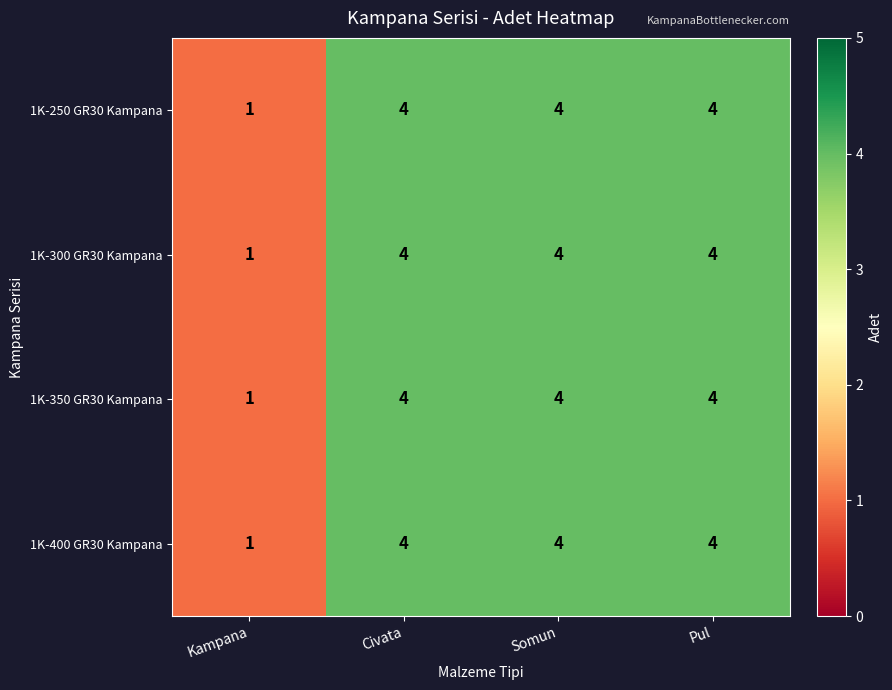

What is the difference between the 1K-250 GR30 Kampana values at Pul and Kampana?

3